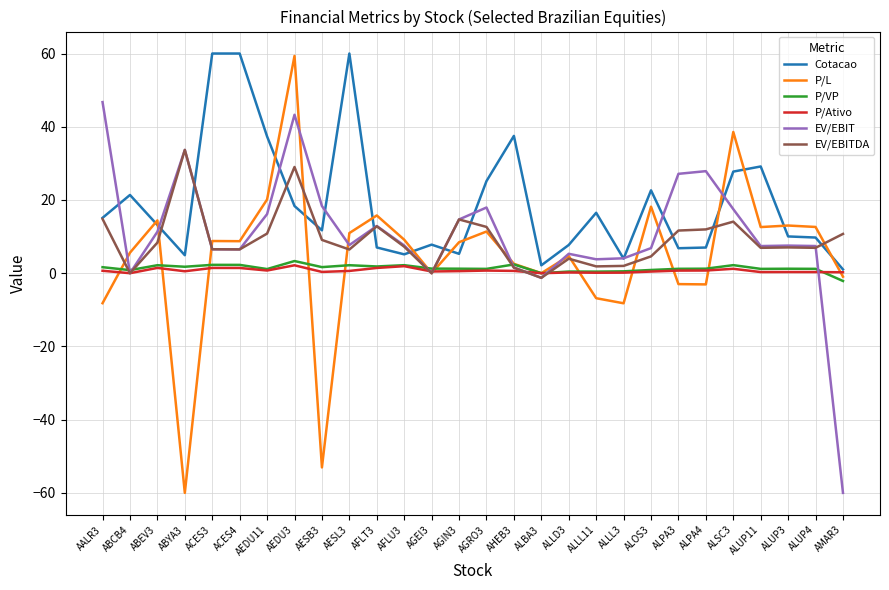

What is the maximum value shown in the chart?

60.0